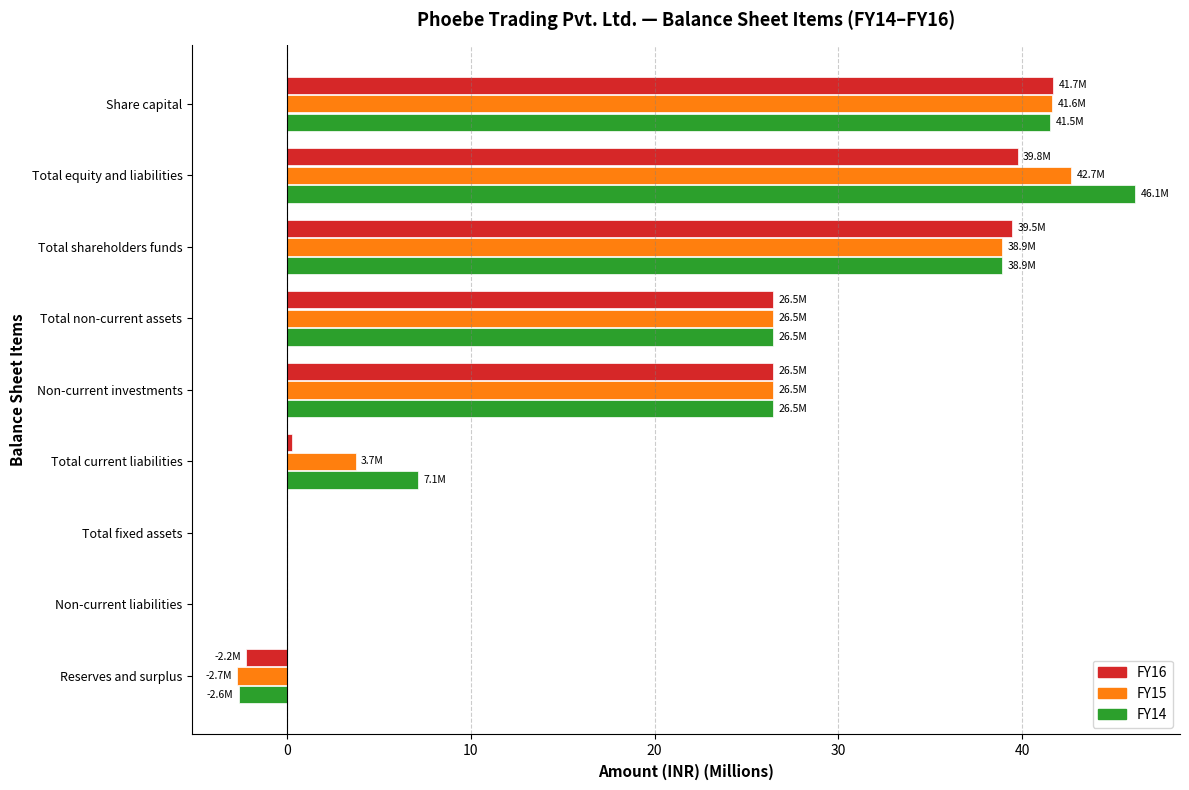

How many data points in FY14 are above 26?

5